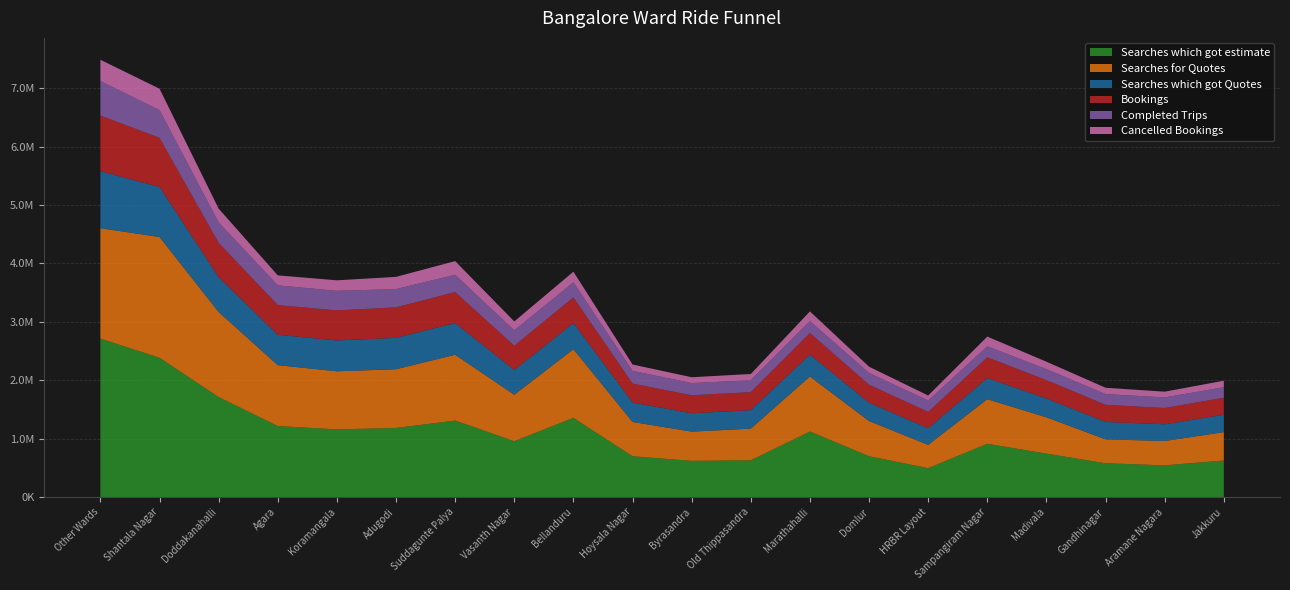

Reading left to right, list all the values displayed in this chart.

Searches which got estimate: 2712391	2384599	1711471	1214797	1158300	1182173	1308932	955421	1354563	698197	618914	628921	1120935	698041	493395	911485	742961	577642	542221	624824
Searches for Quotes: 1890877	2067653	1456511	1043176	994218	1005962	1126624	795373	1176030	586782	500722	541589	942426	602252	399052	763612	621190	409590	416957	485812
Searches which got Quotes: 975708	856568	596480	520539	528008	536543	542706	423856	447575	331654	314383	315579	375796	313868	284677	361001	322177	298294	285980	297748
Bookings: 954414	841607	587089	508562	515062	522711	530825	416058	440185	326166	308615	310219	369706	308639	280474	355542	315216	292759	279386	291553
Completed Trips: 589585	474271	350792	336728	334904	313312	296399	262534	257849	217110	208058	203512	202837	201305	194414	188850	187691	183335	180884	179670
Cancelled Bookings: 364609	367010	236139	171714	180001	209053	234284	153393	182240	108961	100479	106602	166767	107215	85982	166584	127466	109334	98438	111831